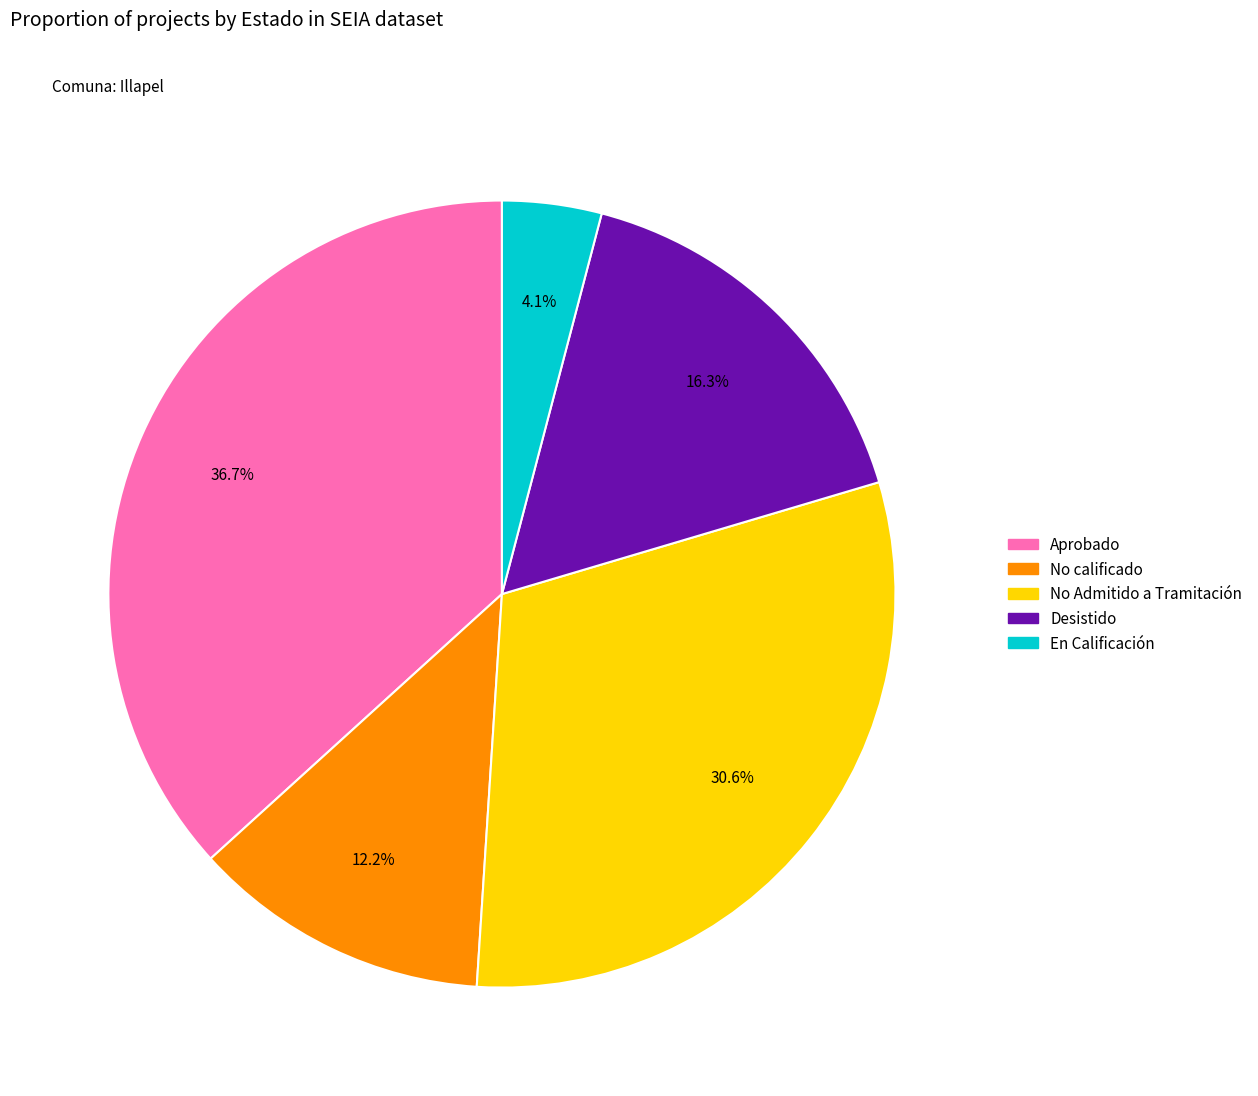

How many segments does this pie chart have?

5